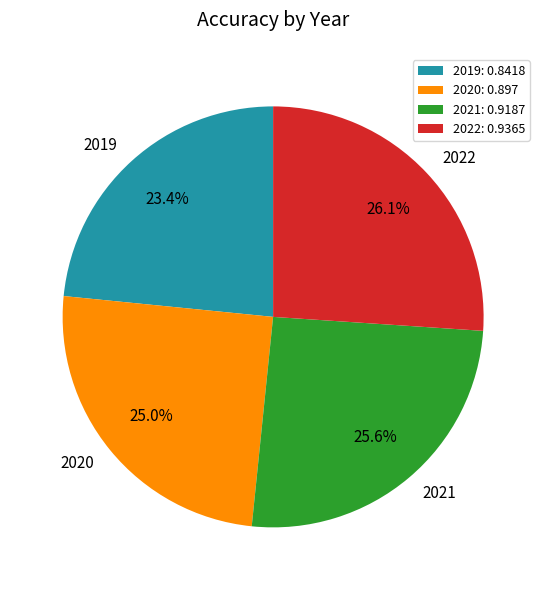

To the nearest percent, what portion does 2020 represent?

25%